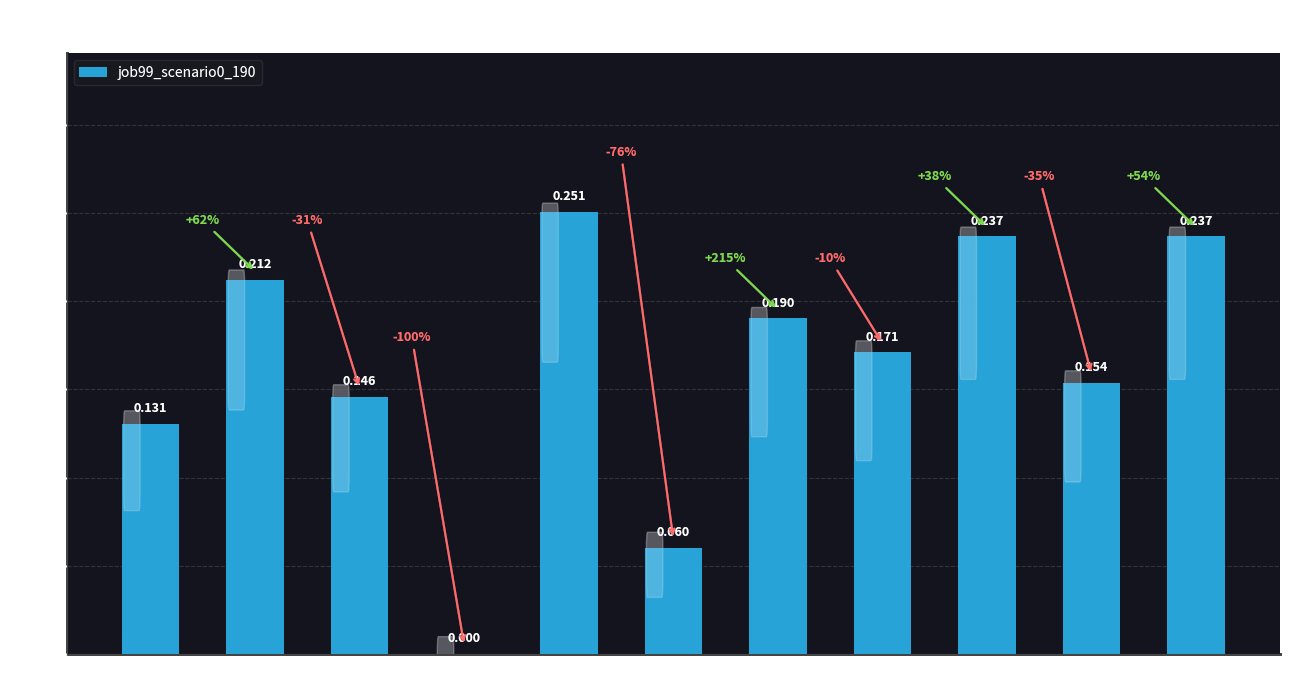

What is the label of the 9th bar from the right?

B11